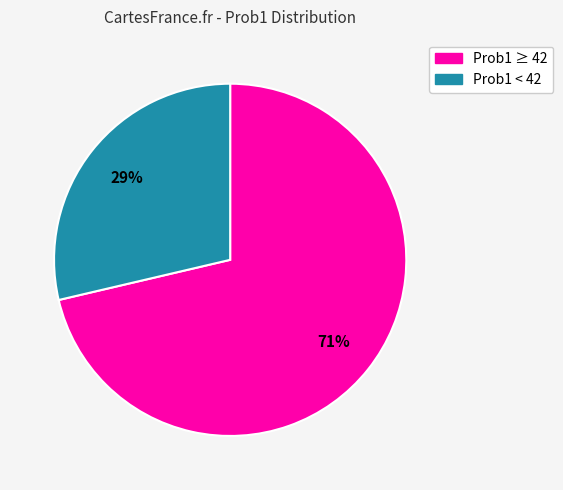

Is there any slice that represents more than half of the pie?

Yes